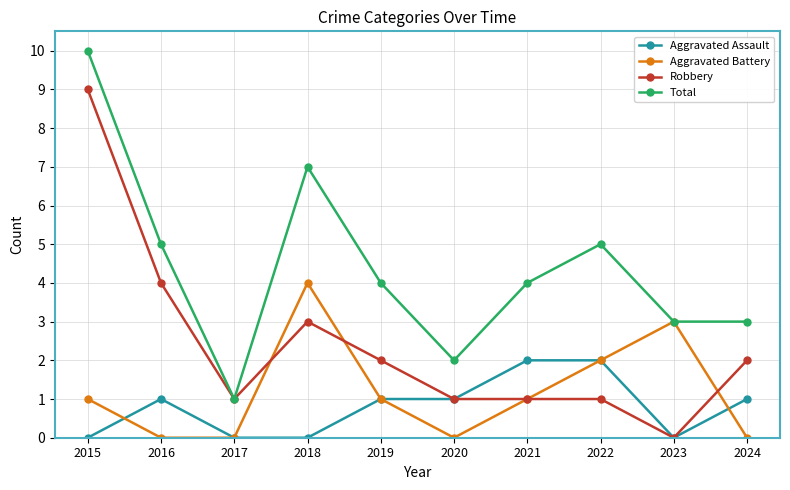

How many categories are shown in the chart?

10